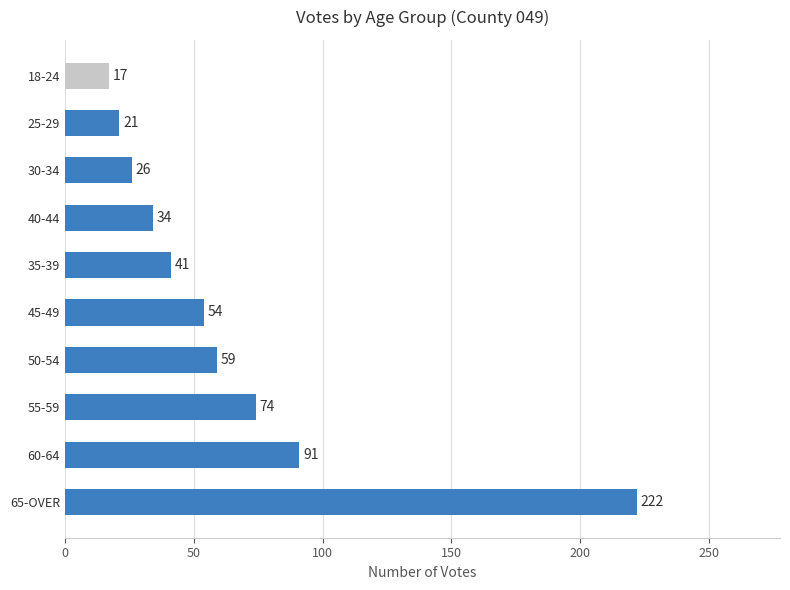

Rank the categories by value from highest to lowest.

65-OVER, 60-64, 55-59, 50-54, 45-49, 35-39, 40-44, 30-34, 25-29, 18-24